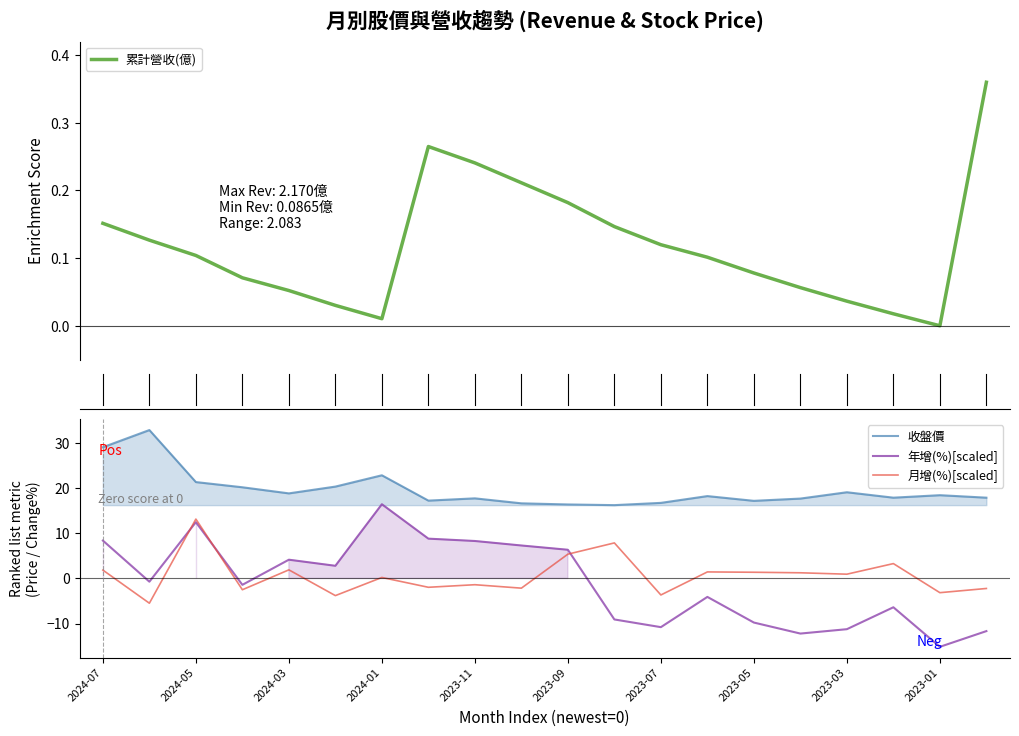

True or false: 累計營收(億) and 收盤價 cross at least once.

False